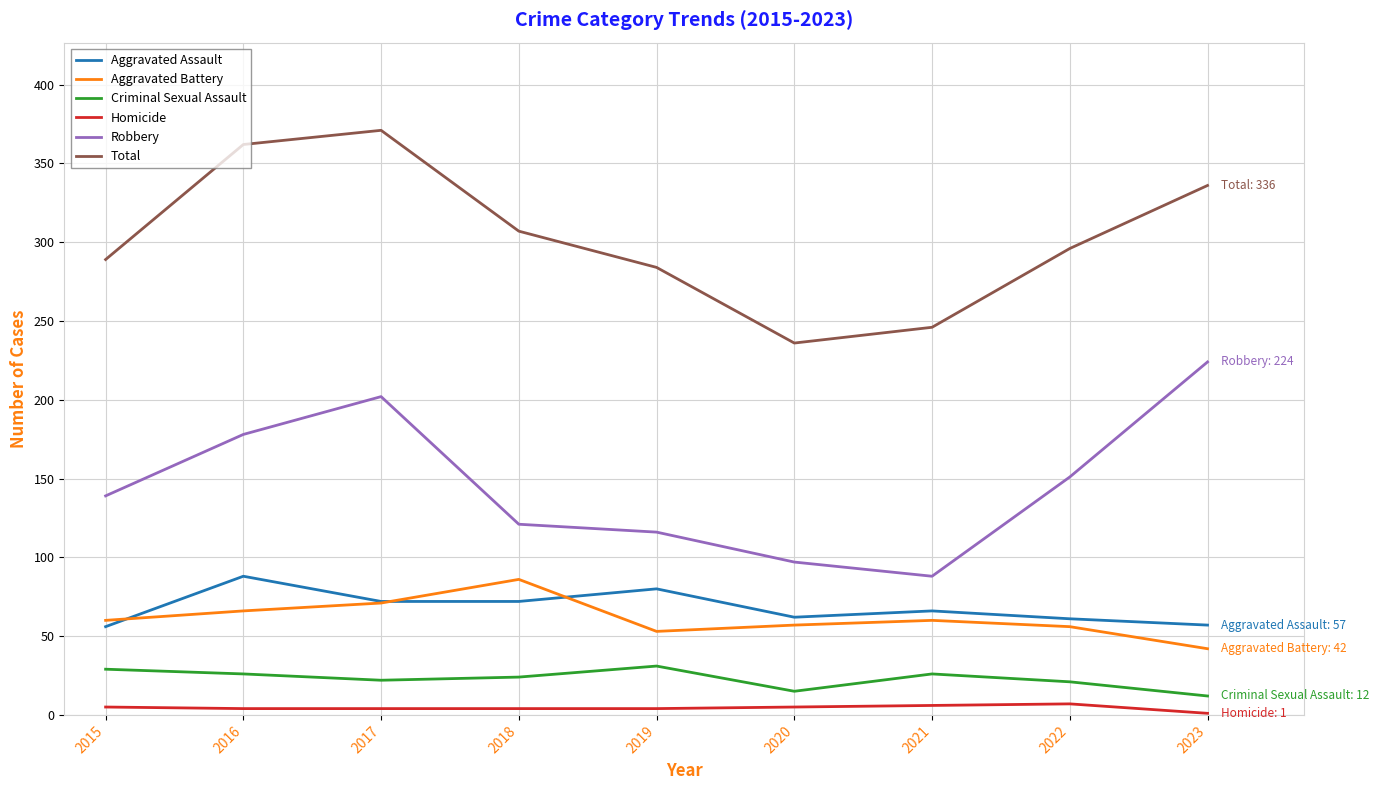

Which series has the largest total across all categories?

Total